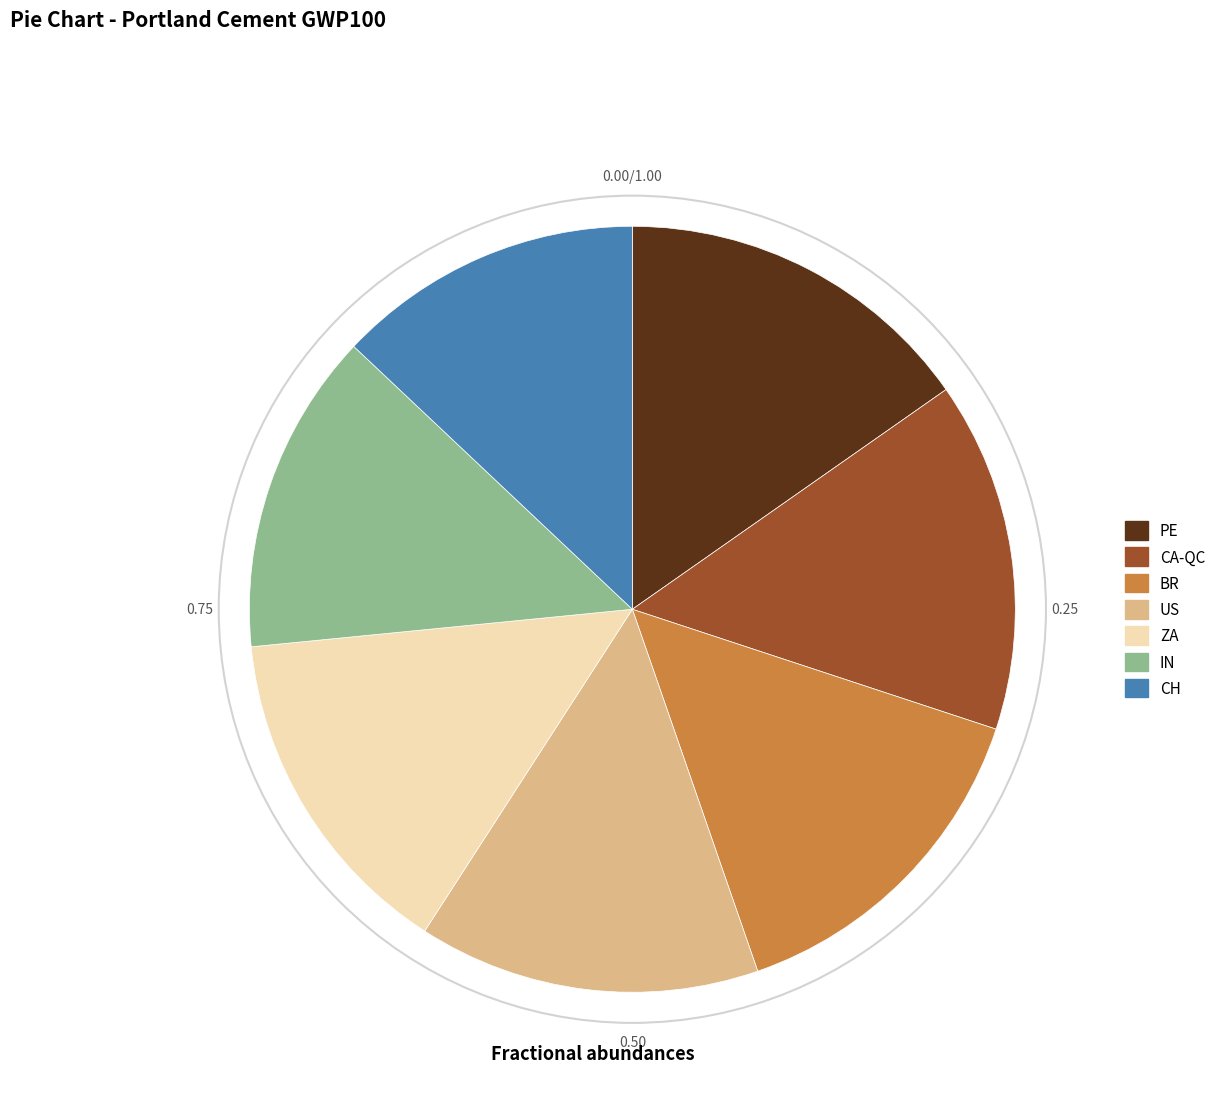

Between CH and IN, which is larger?

IN